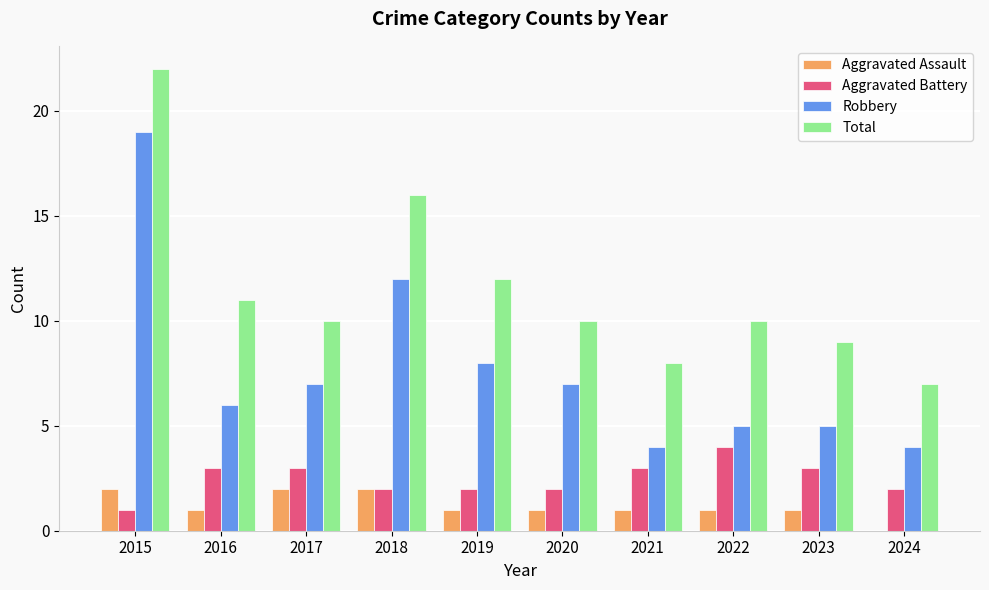

Are the bars grouped side by side (vs. stacked)?

Yes